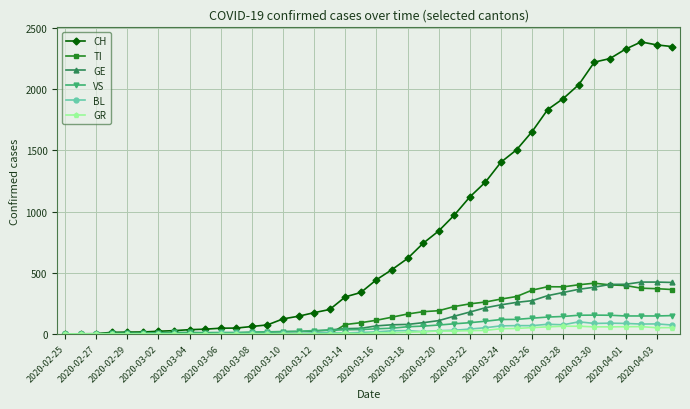

What are all the series names shown in the legend?

CH, TI, GE, VS, BL, GR